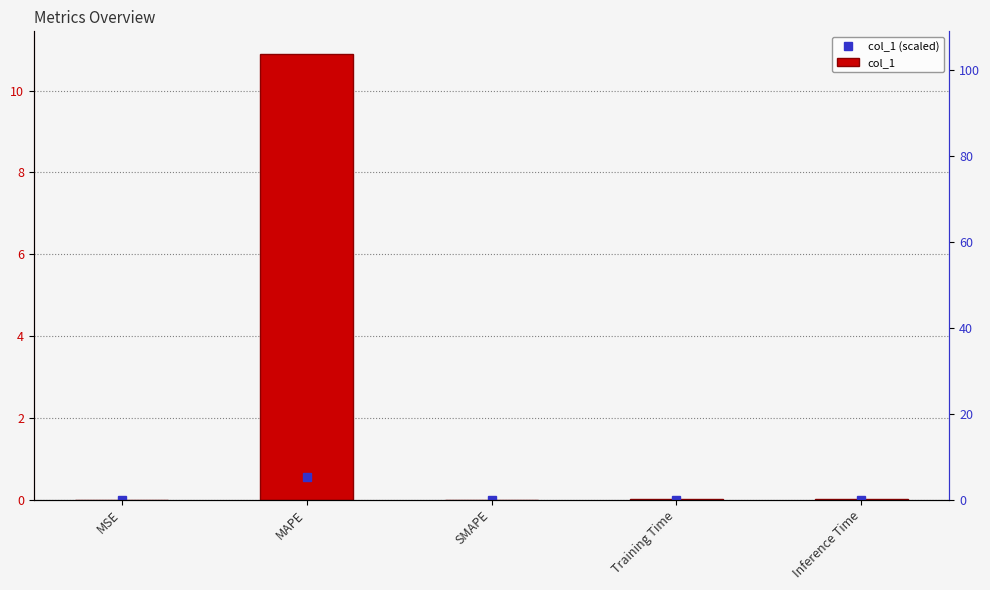

What is the difference between the maximum and minimum values in the col_1 series?

10.9